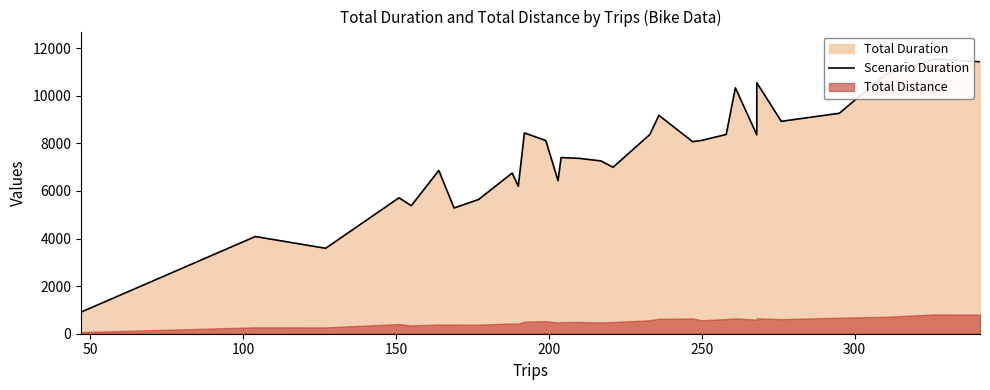

The value at 11 is 13851.3. True or false?

False